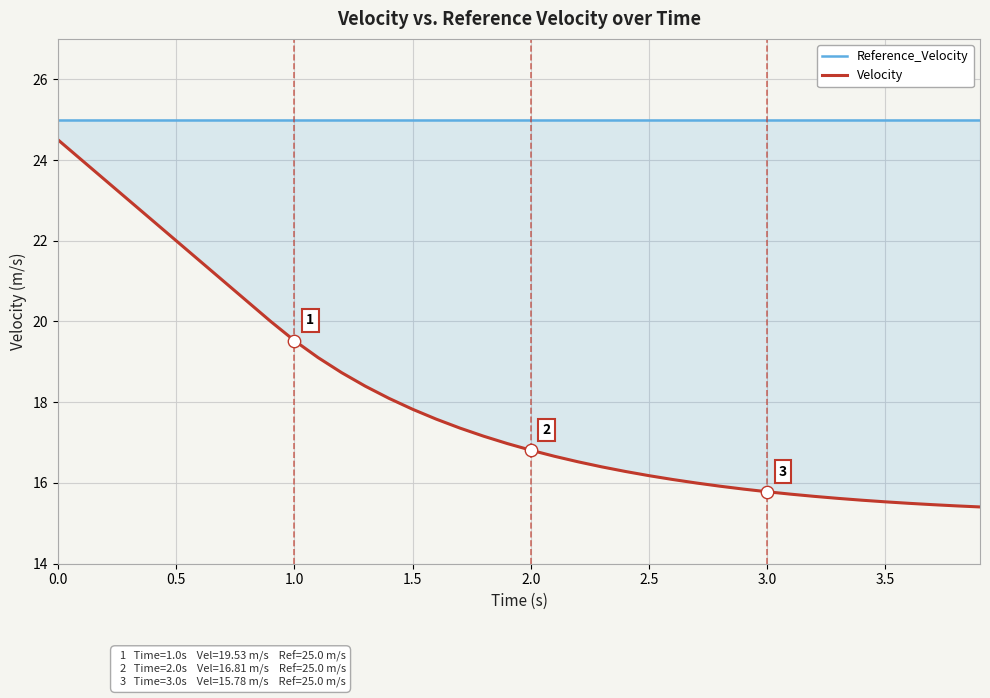

Which series contains the highest Y value?

Reference_Velocity